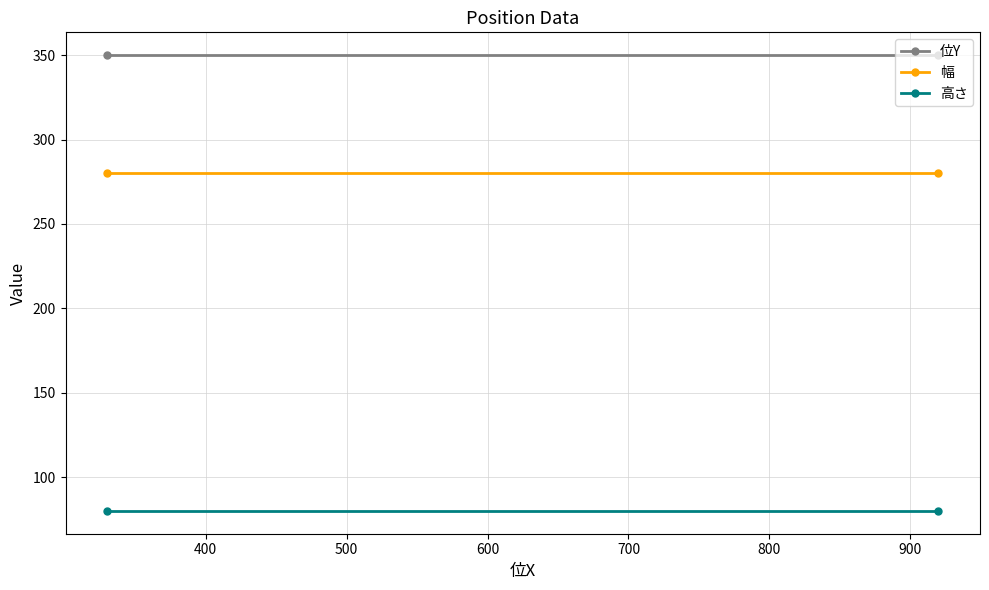

Reading right to left, transcribe all the data shown in this chart.

位Y: 350	350
幅: 280	280
高さ: 80	80